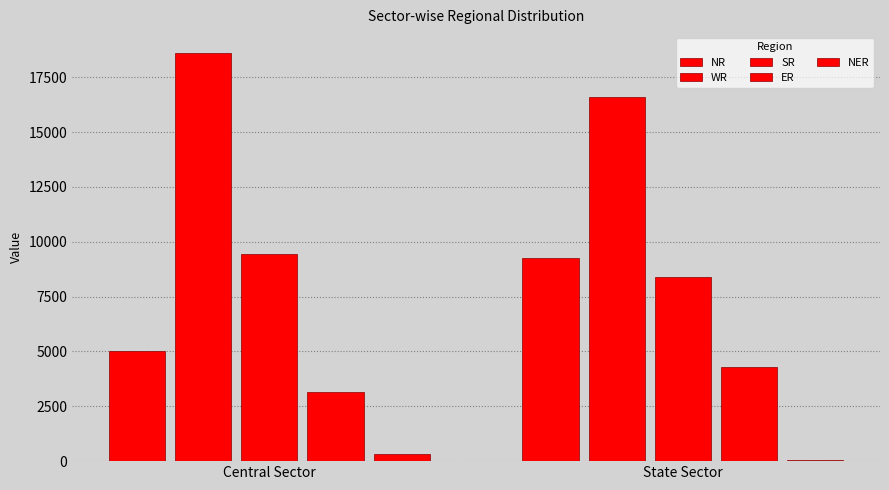

Which series has the largest total across all categories?

WR